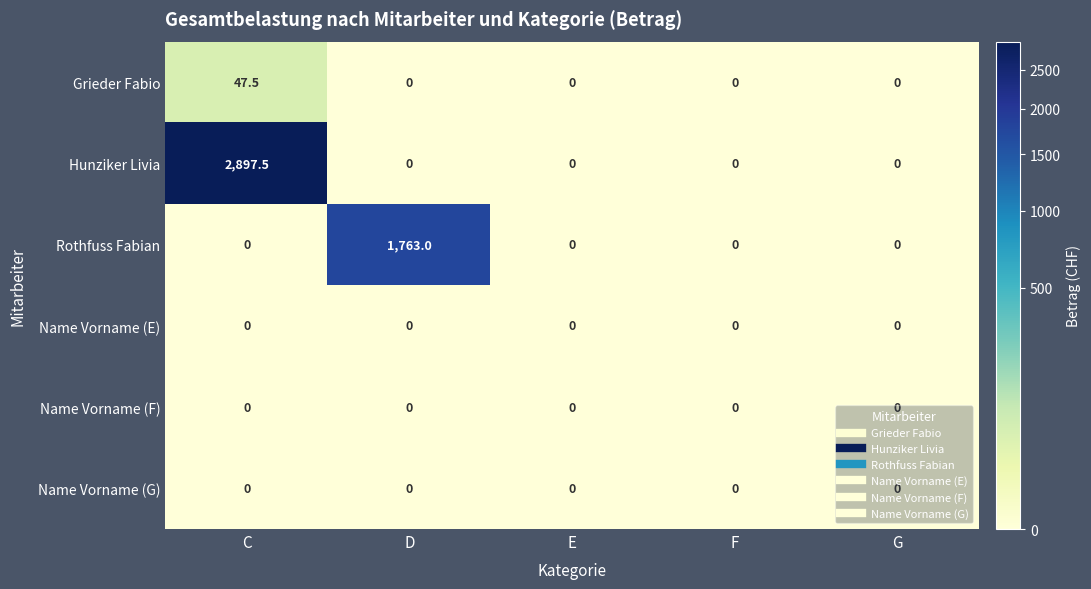

Which category has the highest value in the Rothfuss Fabian series?

D